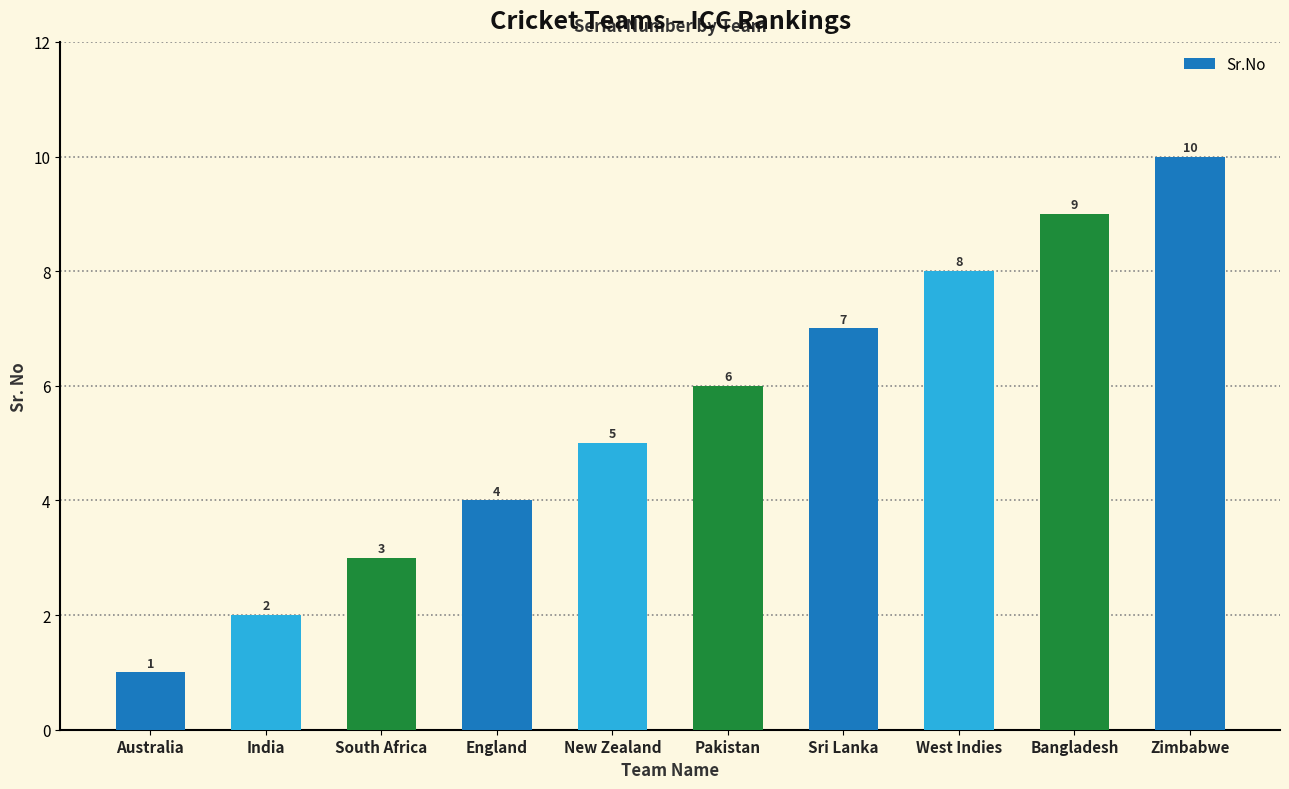

Reading right to left, extract all data points from this chart.

Zimbabwe=10	Bangladesh=9	West Indies=8	Sri Lanka=7	Pakistan=6	New Zealand=5	England=4	South Africa=3	India=2	Australia=1